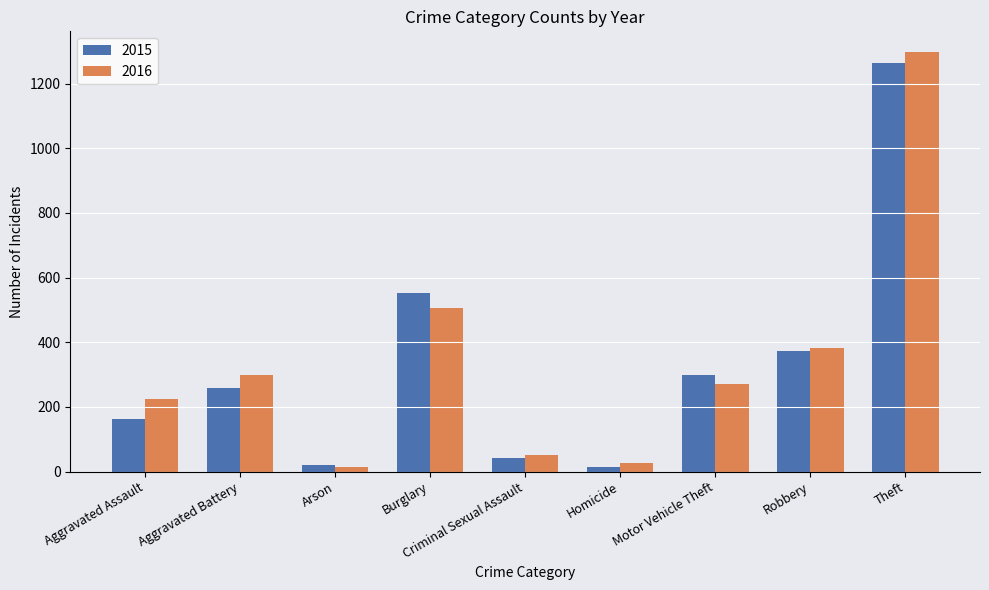

Is it true that 2015 equals 636 at Robbery?

False